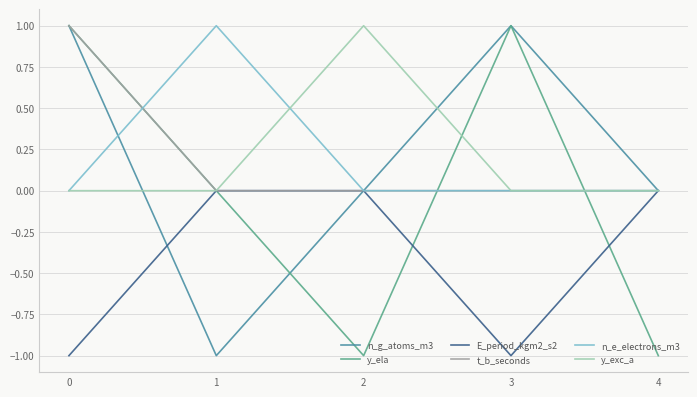

Is the value of n_e_electrons_m3 at 1 greater than the value of t_b_seconds at 1?

Yes